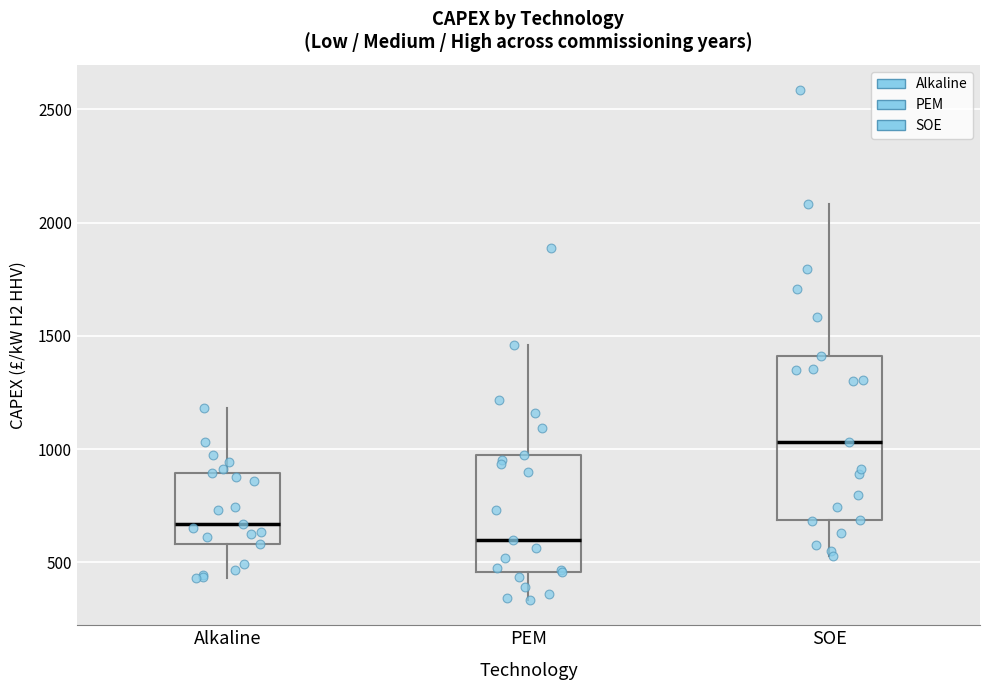

Reading left to right, read every box against the y-axis: the position of its median line, the range the box covers, and the ends of its whiskers. The values are not printed on the chart, so give them approximately, as read against the axis.

Alkaline: median 650, box 600 to 900, whiskers 450 to 1200
PEM: median 600, box 450 to 950, whiskers 350 to 1450
SOE: median 1050, box 700 to 1400, whiskers 550 to 2100